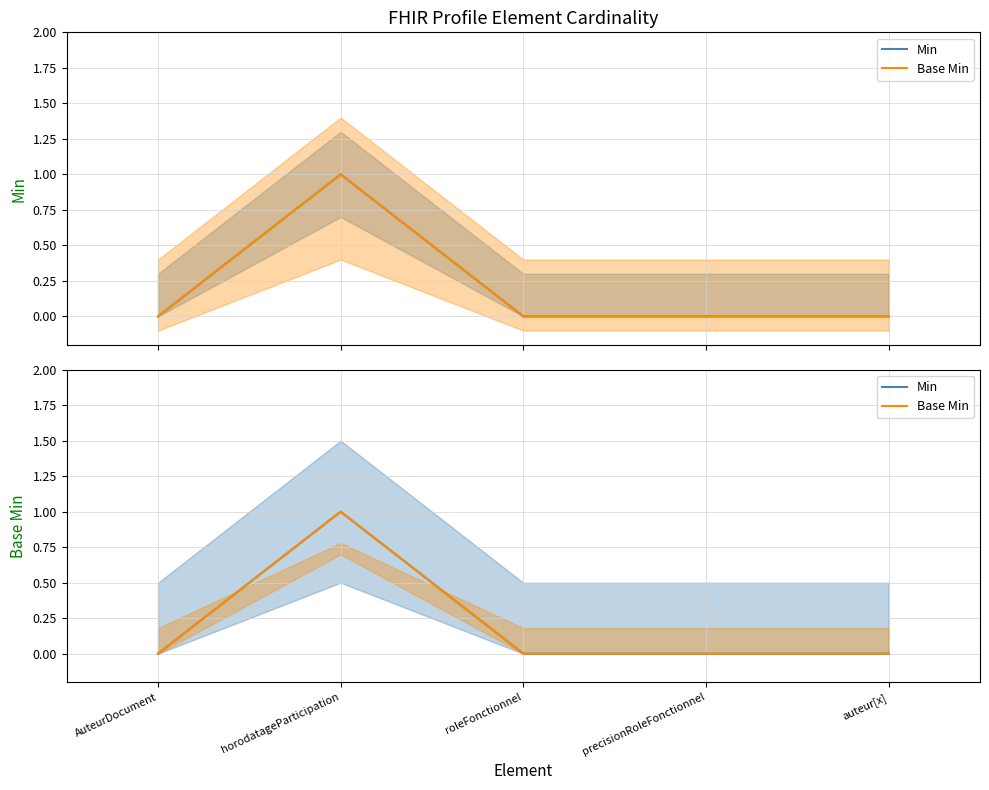

What position from the right is auteur[x]?

1